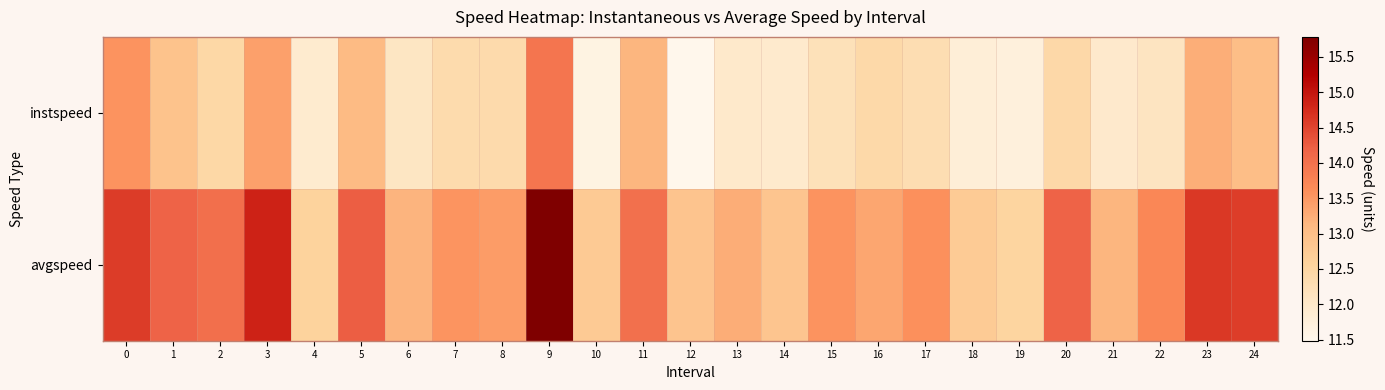

Reading left to right, transcribe all the data shown in this chart.

instspeed: 0=13.6	1=12.9	2=12.4	3=13.4	4=11.9	5=13.1	6=12.1	7=12.4	8=12.4	9=13.9	10=11.6	11=13.1	12=11.5	13=12.0	14=11.9	15=12.2	16=12.4	17=12.3	18=11.8	19=11.7	20=12.4	21=12.0	22=12.1	23=13.2	24=13.0
avgspeed: 0=14.6	1=14.2	2=14.0	3=14.9	4=12.6	5=14.2	6=13.2	7=13.5	8=13.5	9=15.8	10=12.8	11=14.0	12=12.9	13=13.3	14=12.9	15=13.6	16=13.3	17=13.6	18=12.7	19=12.5	20=14.2	21=13.2	22=13.7	23=14.6	24=14.6